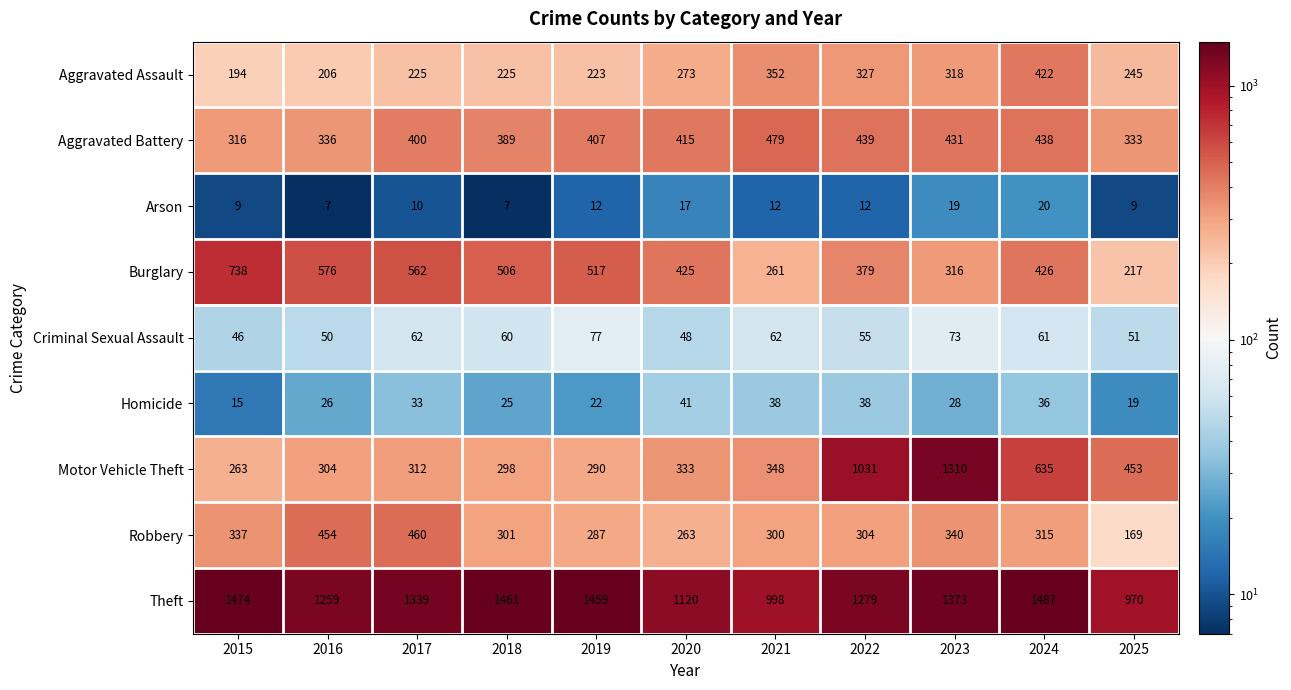

What is the approximate value of Robbery at 2020, to the nearest 50?

250